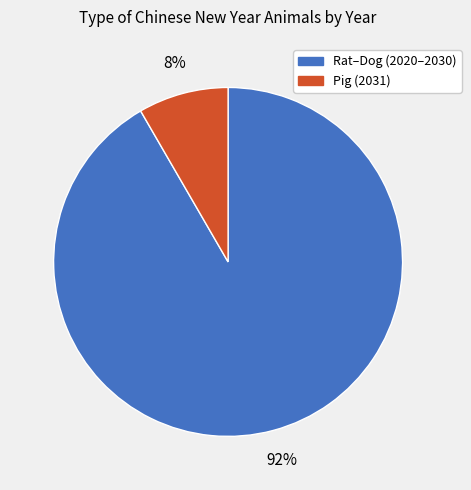

Is there a majority slice in this chart?

Yes